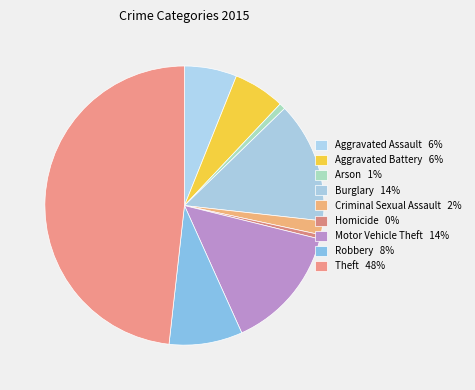

Rank the categories by value from highest to lowest.

Theft, Motor Vehicle Theft, Burglary, Robbery, Aggravated Assault, Aggravated Battery, Criminal Sexual Assault, Arson, Homicide